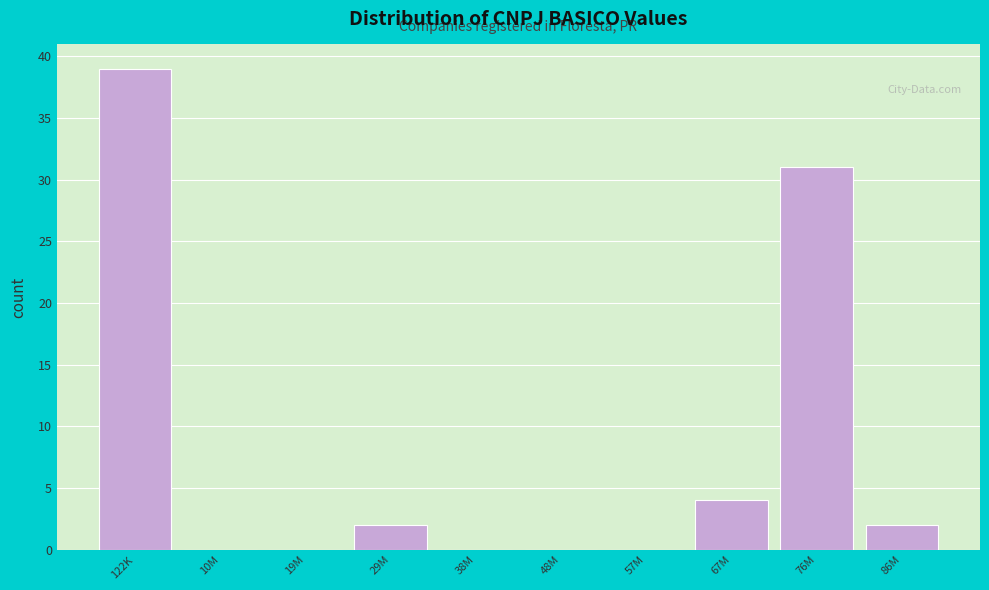

Reading right to left, extract all data points from this chart.

86M=2	76M=31	67M=4	57M=0	48M=0	38M=0	29M=2	19M=0	10M=0	122K=39